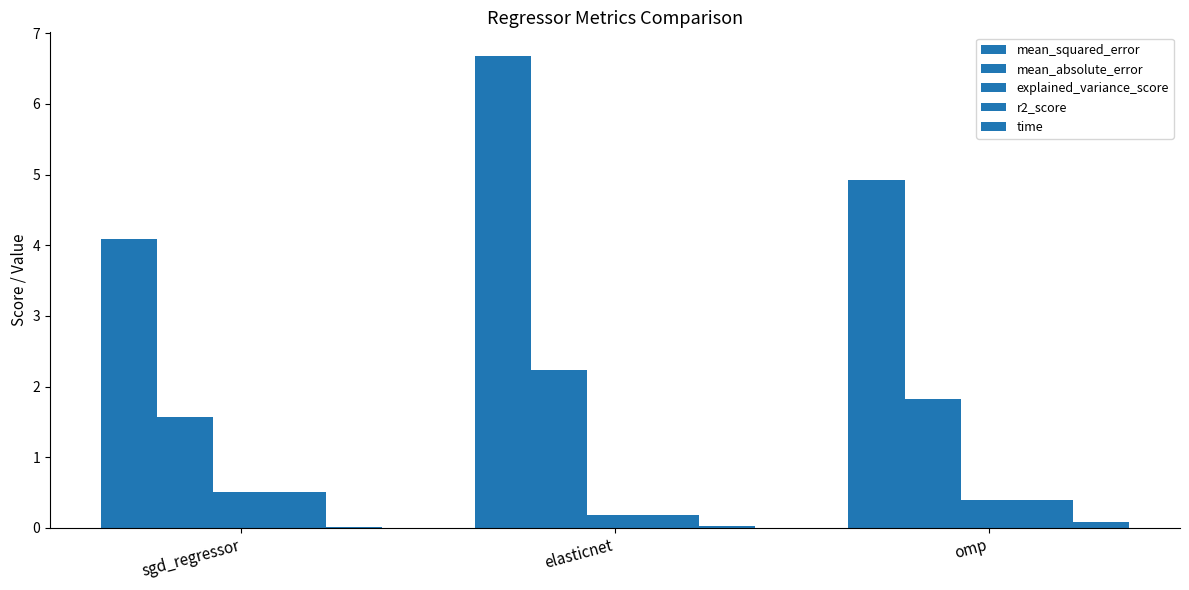

At which label does explained_variance_score reach its peak?

sgd_regressor